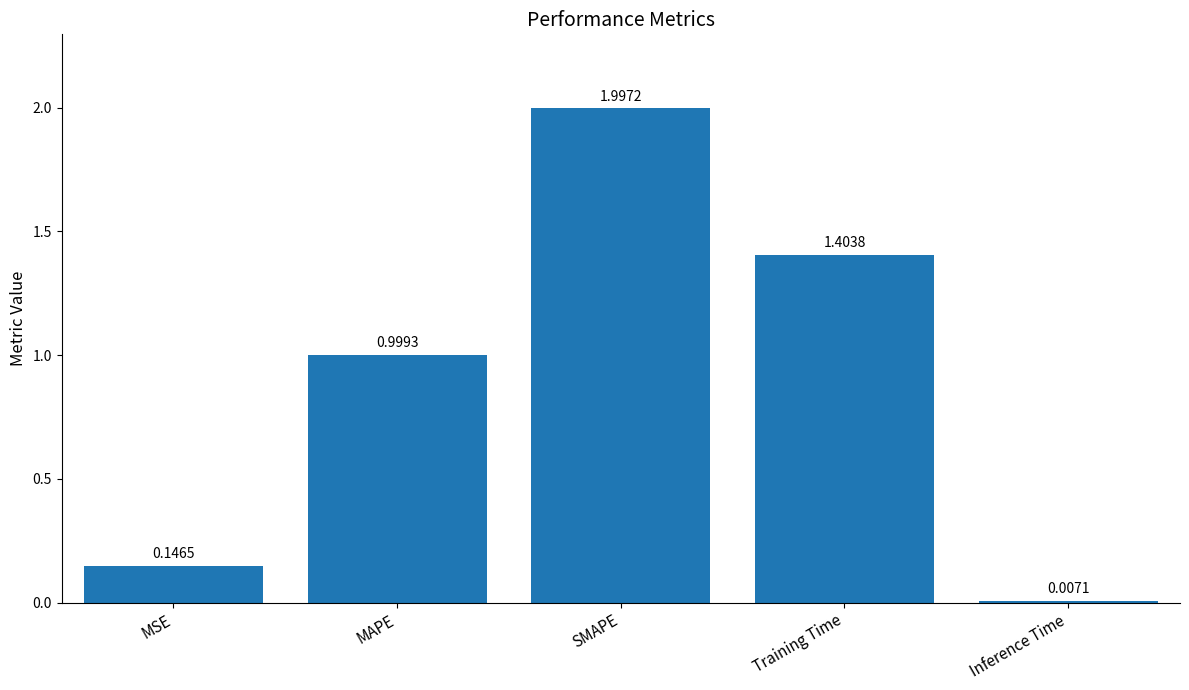

The chart shows a value of 2.0 at SMAPE. True or false?

True